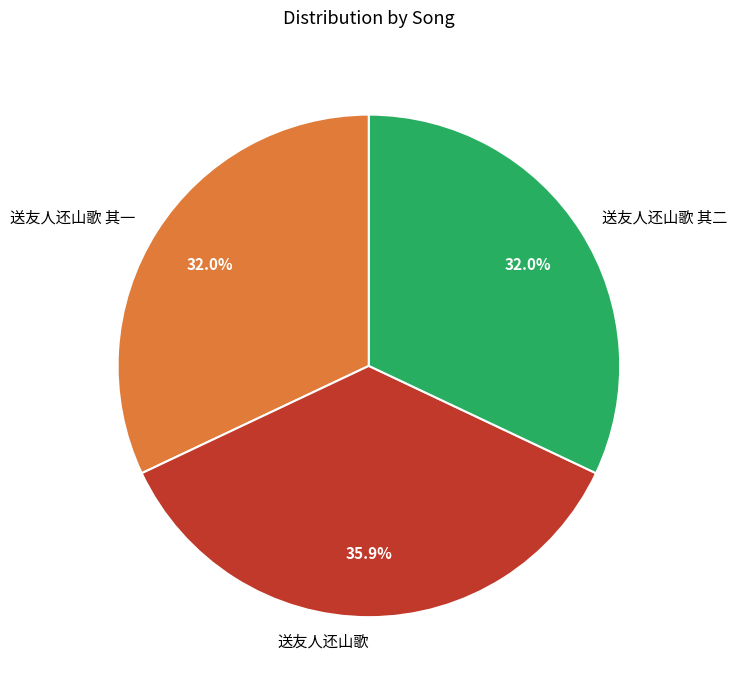

To the nearest percent, what is the difference between the 送友人还山歌 and 送友人还山歌 其一 slice percentages?

4%